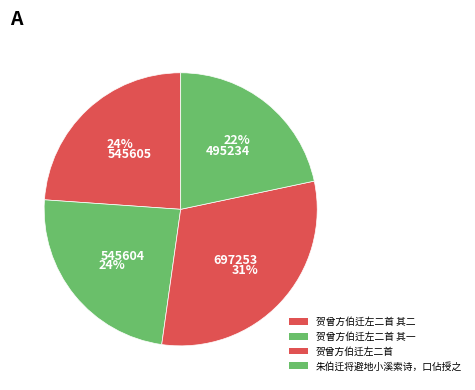

To the nearest percent, what is the combined percentage of 贺曾方伯迁左二首 其一 and 贺曾方伯迁左二首?

54%